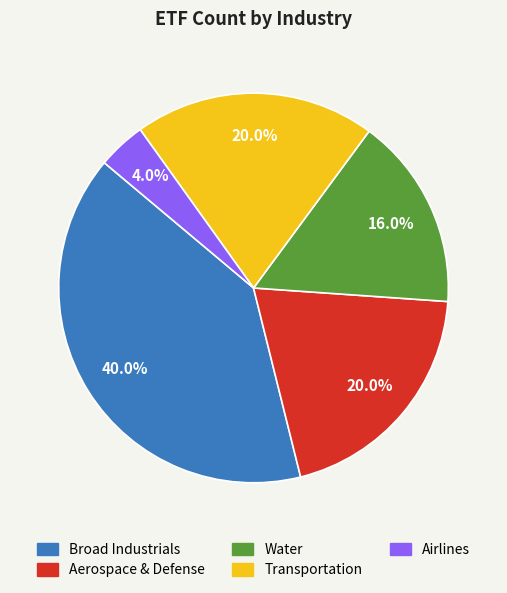

To the nearest percent, what percentage of the pie is Aerospace & Defense?

20%